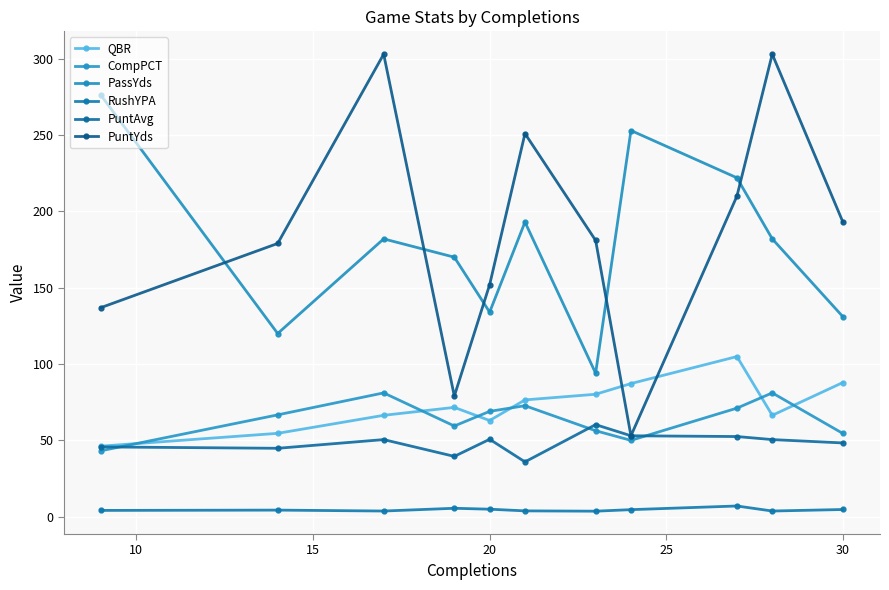

What is the lowest value of the QBR series?

46.2